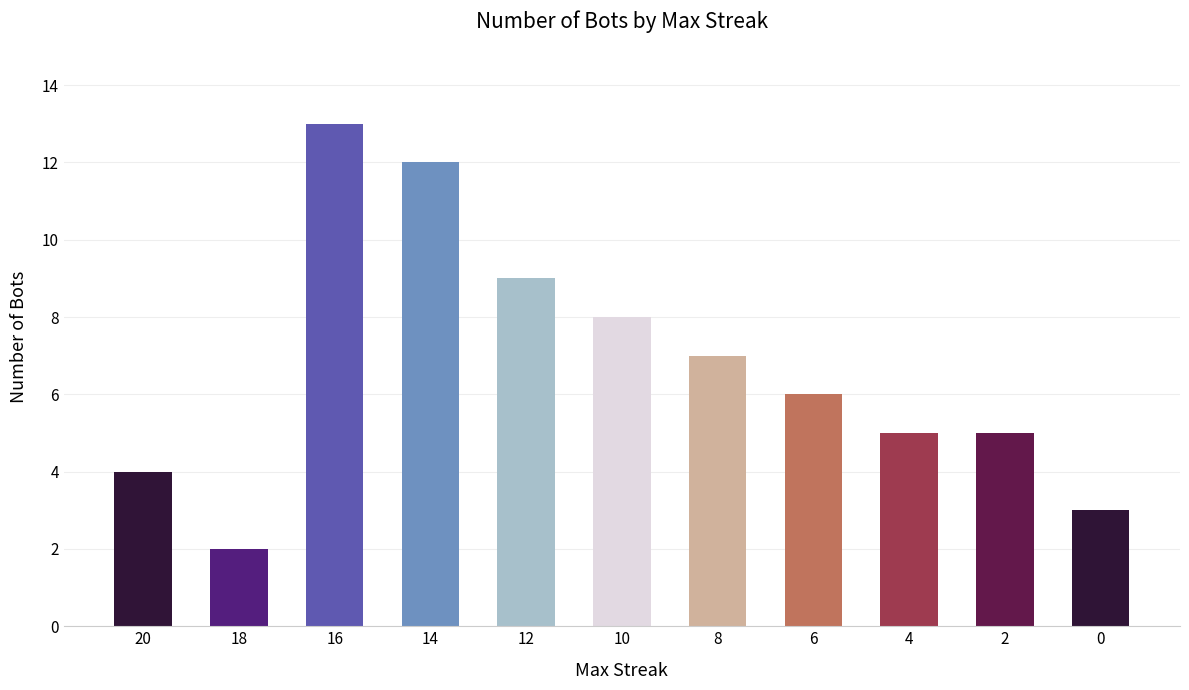

Does the chart contain any negative values?

No